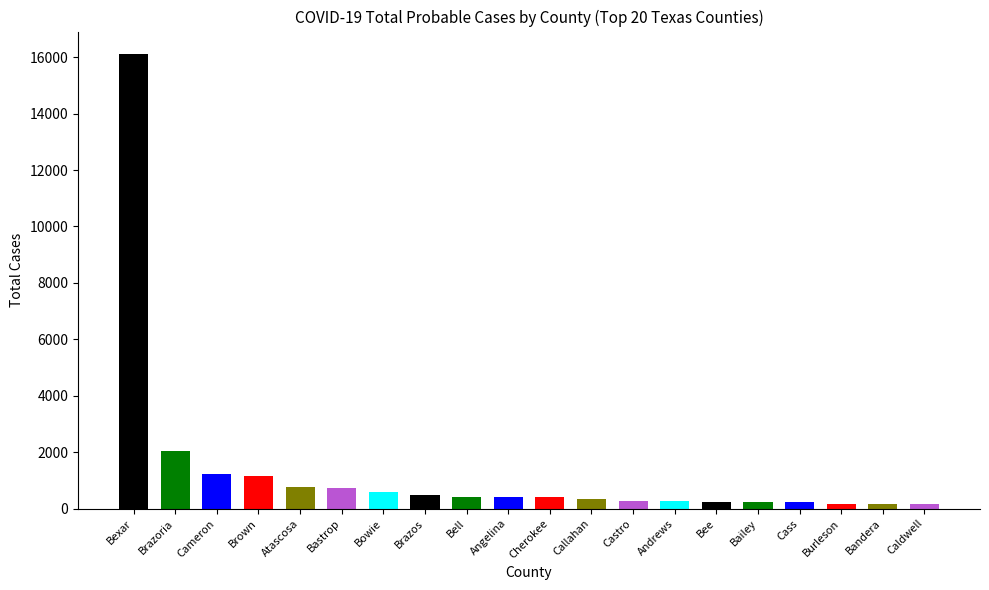

Reading left to right, transcribe all the data shown in this chart.

16105	2024	1214	1161	765	743	588	476	427	406	405	345	283	265	236	219	217	179	172	153